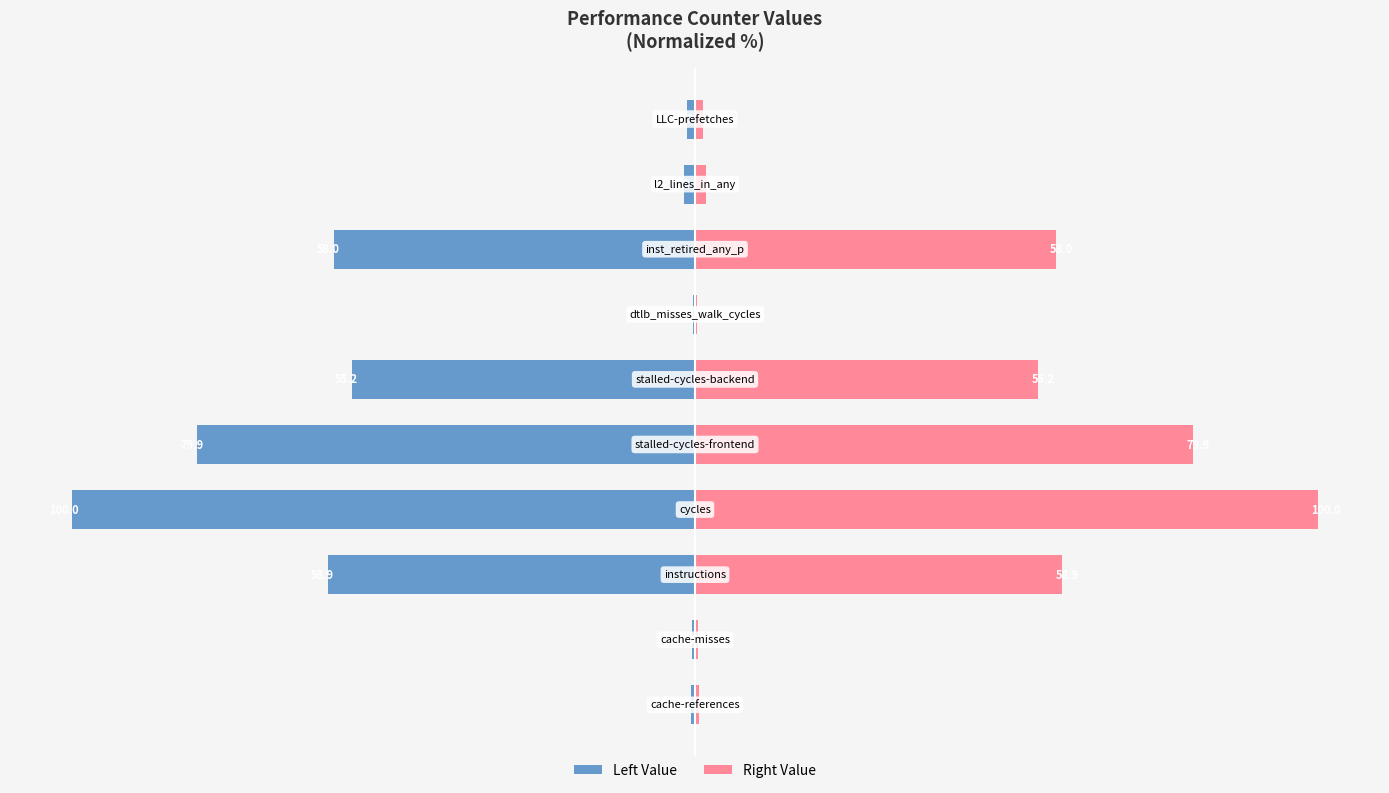

Reading left to right, what are all the values shown in this chart?

Left Value: 0=-0.6	1=-0.5	2=-58.9	3=-100.0	4=-79.9	5=-55.2	6=-0.3	7=-58.0	8=-1.8	9=-1.2
Right Value: 0=0.6	1=0.5	2=58.9	3=100.0	4=79.9	5=55.2	6=0.3	7=58.0	8=1.8	9=1.2